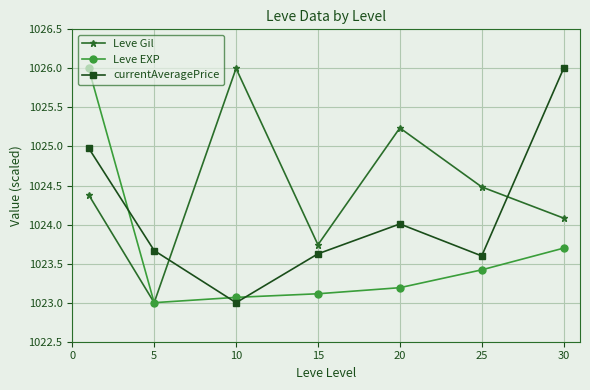

How many intersections are there between currentAveragePrice and Leve Gil?

2